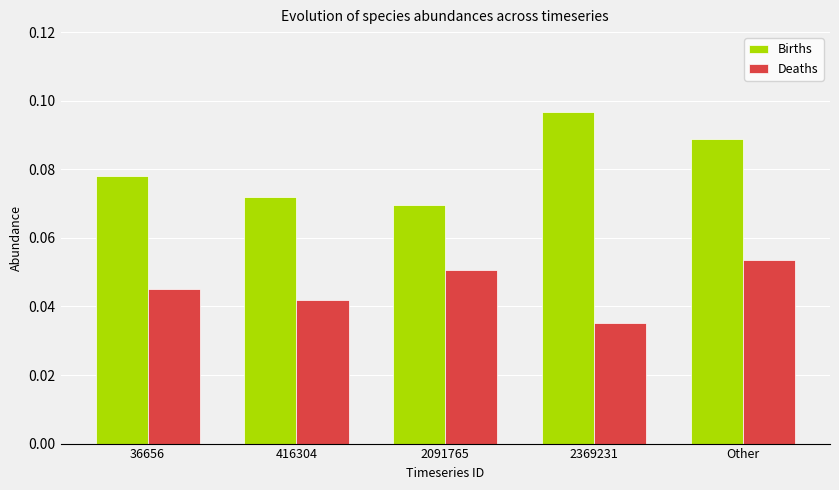

What is the label of the 5th bar from the right?

36656